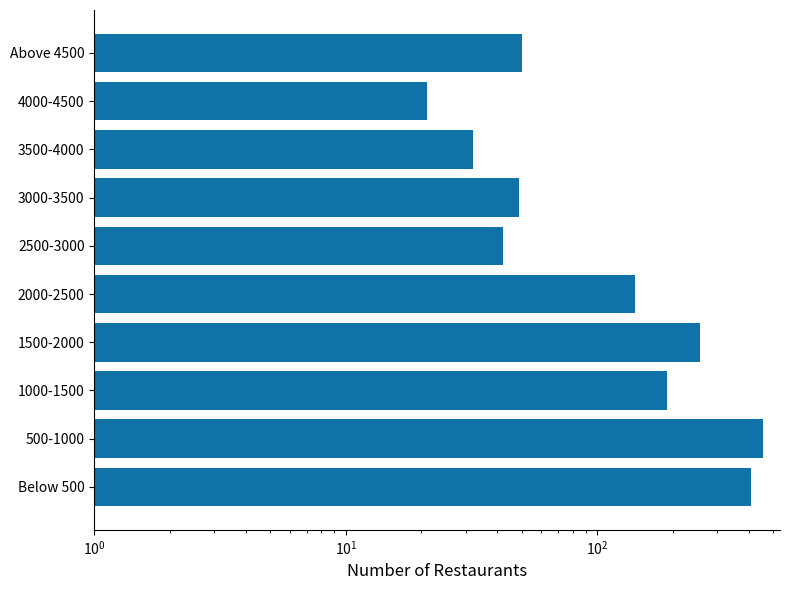

What is the difference between the second highest and minimum values?

386